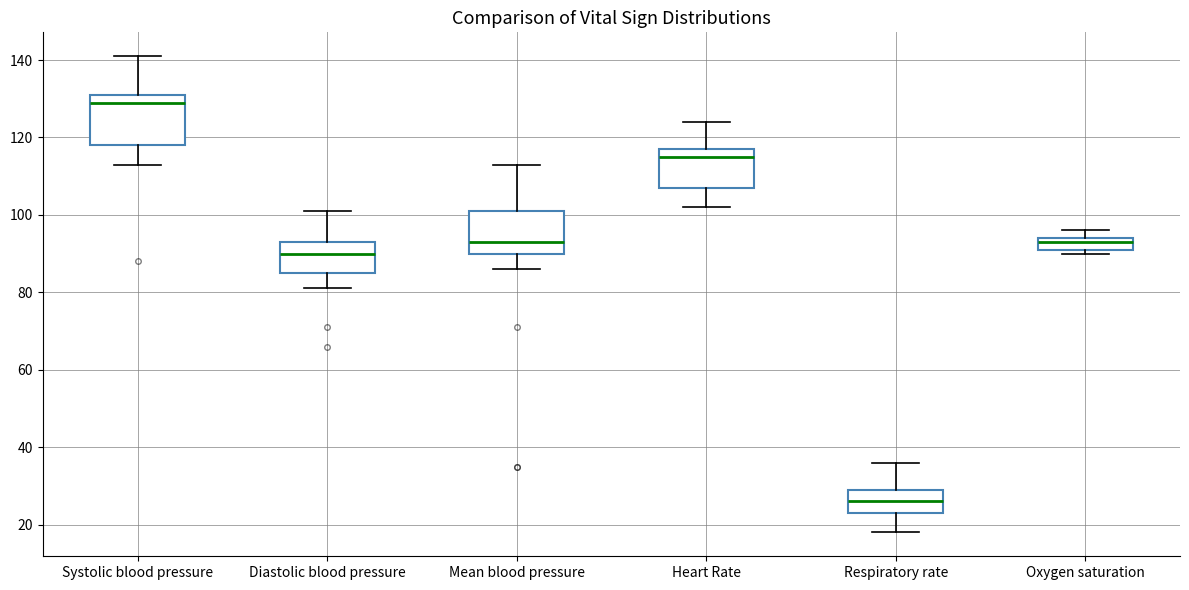

Reading left to right, transcribe this box plot: for each box, give where its median line is, the range the box spans, and where its two whiskers end, as read against the y-axis. The values are not printed on the chart, so give them approximately, as read against the axis.

Systolic blood pressure: median 130, box 118 to 132, whiskers 114 to 142
Diastolic blood pressure: median 90, box 86 to 94, whiskers 82 to 102
Mean blood pressure: median 94, box 90 to 102, whiskers 86 to 114
Heart Rate: median 116, box 108 to 118, whiskers 102 to 124
Respiratory rate: median 26, box 24 to 30, whiskers 18 to 36
Oxygen saturation: median 94 (just below the box's upper edge), box 92 to 94, whiskers 90 to 96